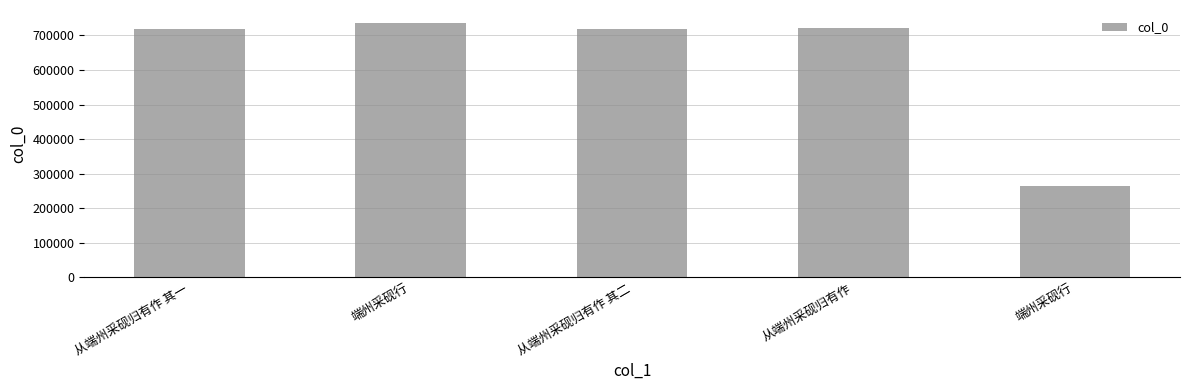

At which label is the value closest to 501040?

从端州采砚归有作 其一